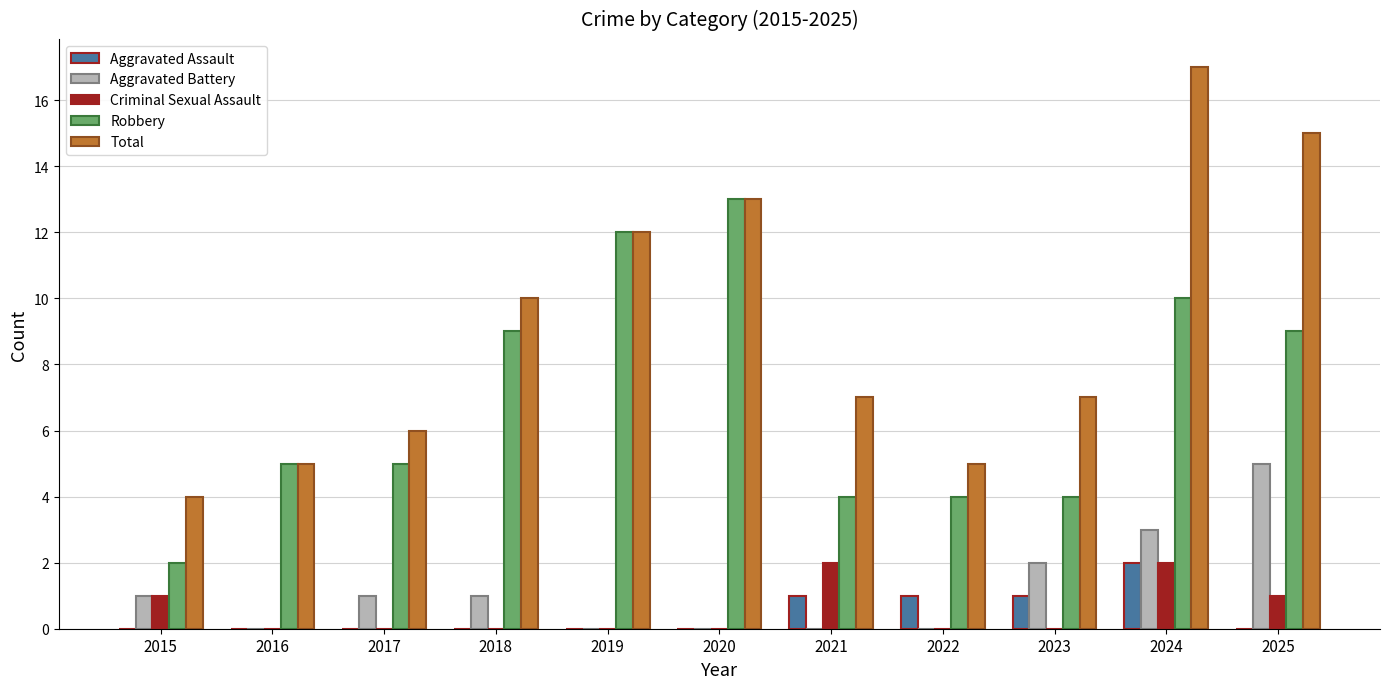

Reading left to right, list all the values displayed in this chart.

Aggravated Assault: 0	0	0	0	0	0	1	1	1	2	0
Aggravated Battery: 1	0	1	1	0	0	0	0	2	3	5
Criminal Sexual Assault: 1	0	0	0	0	0	2	0	0	2	1
Robbery: 2	5	5	9	12	13	4	4	4	10	9
Total: 4	5	6	10	12	13	7	5	7	17	15